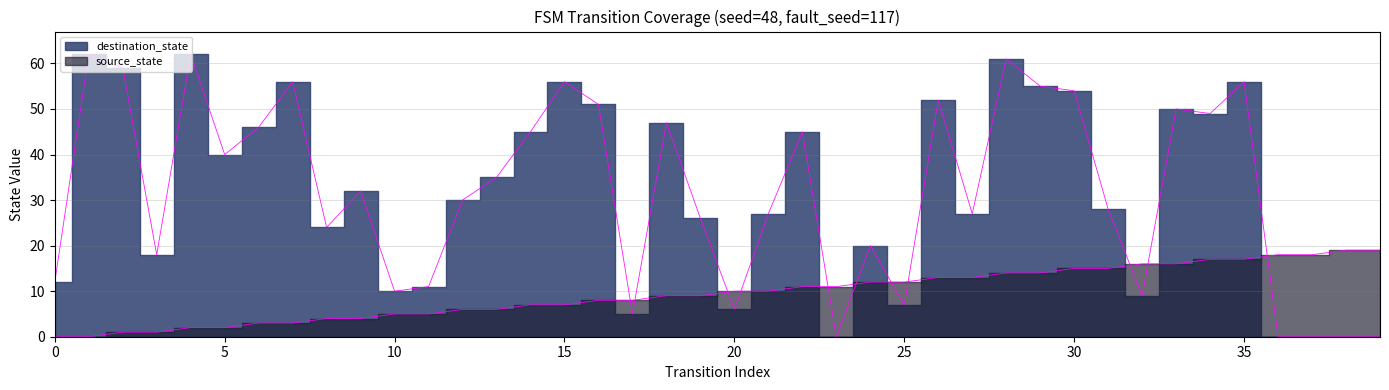

What is the value of the source_state point at the 21st from the left?

10